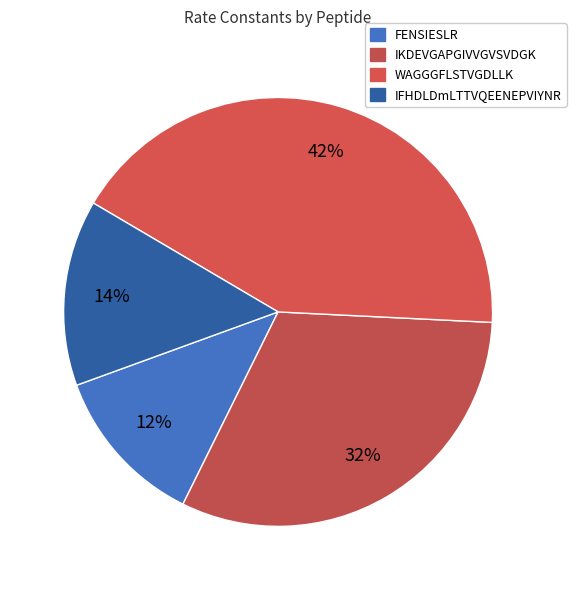

True or false: WAGGGFLSTVGDLLK accounts for 32% of the total.

False